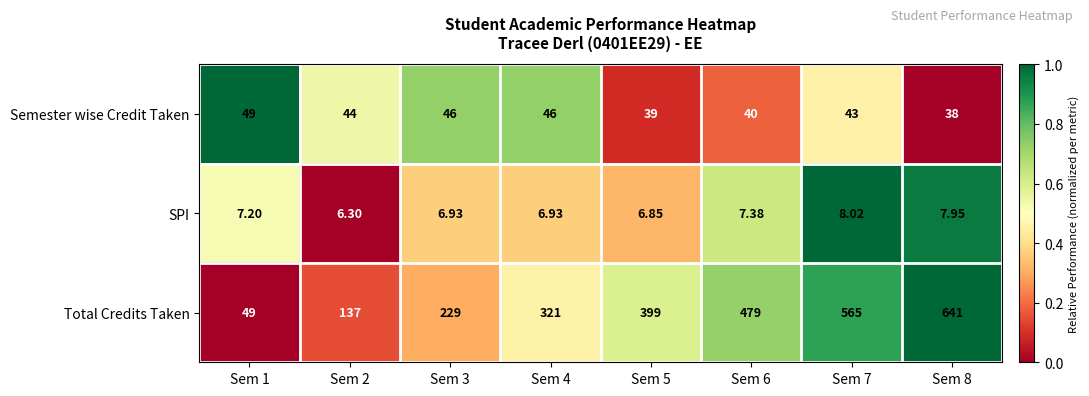

List the series in order of their peak value, lowest first.

SPI, Semester wise Credit Taken, Total Credits Taken